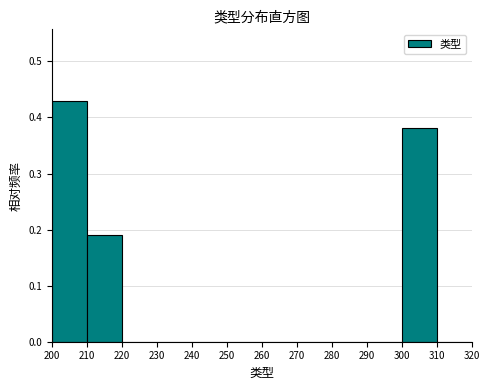

Which range on the x-axis has the tallest bar?

200 to 210